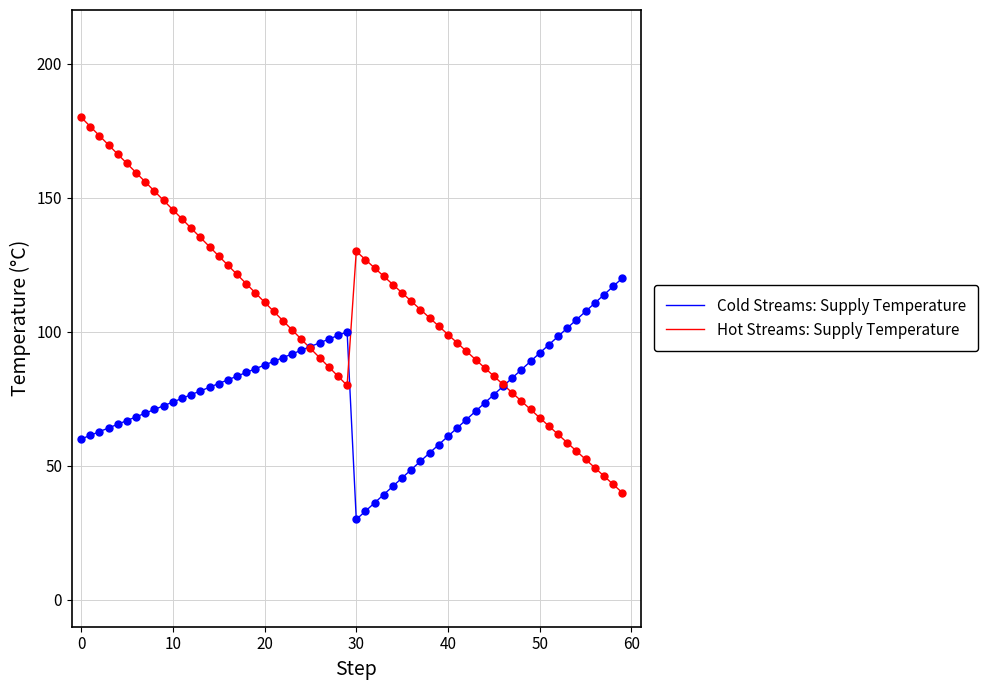

What is the maximum value shown in the chart?

180.0